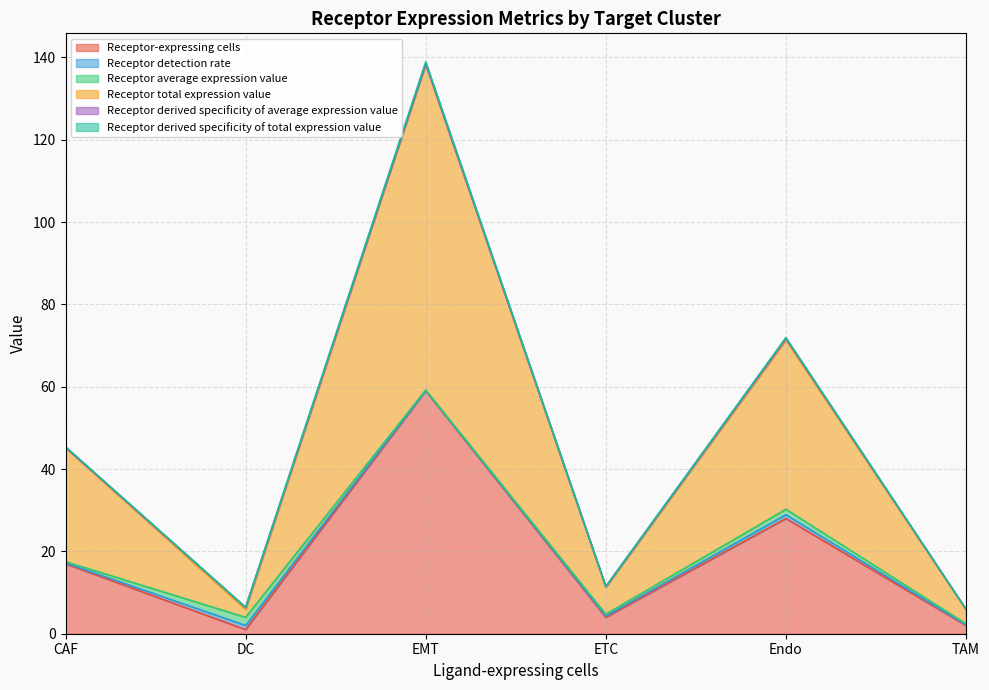

At which label is Receptor-expressing cells closest to 30?

Endo